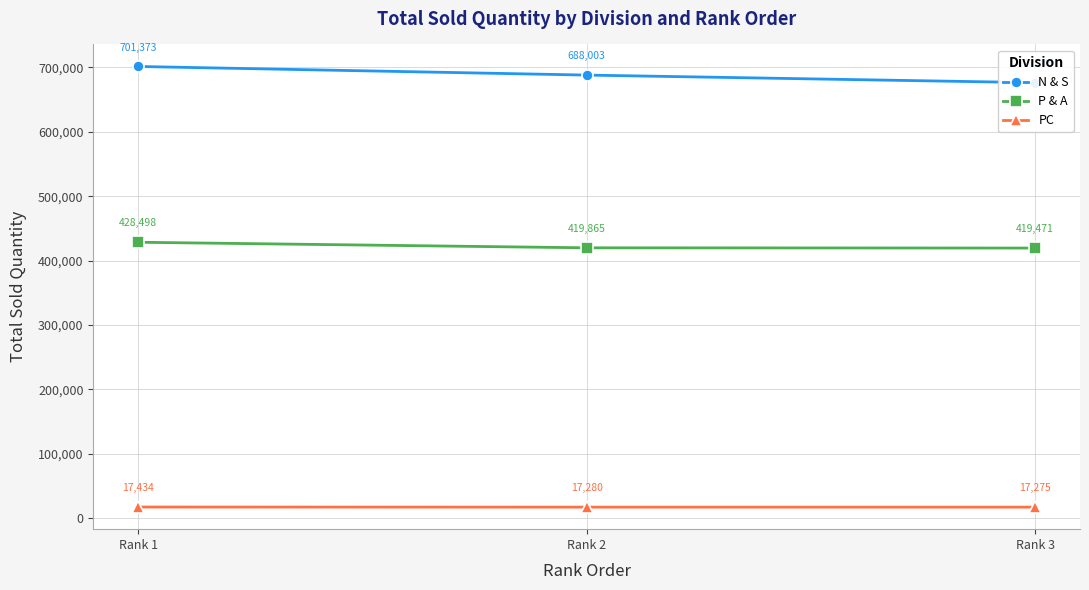

Reading left to right, transcribe all the data shown in this chart.

N & S: 701373	688003	676245
P & A: 428498	419865	419471
PC: 17434	17280	17275